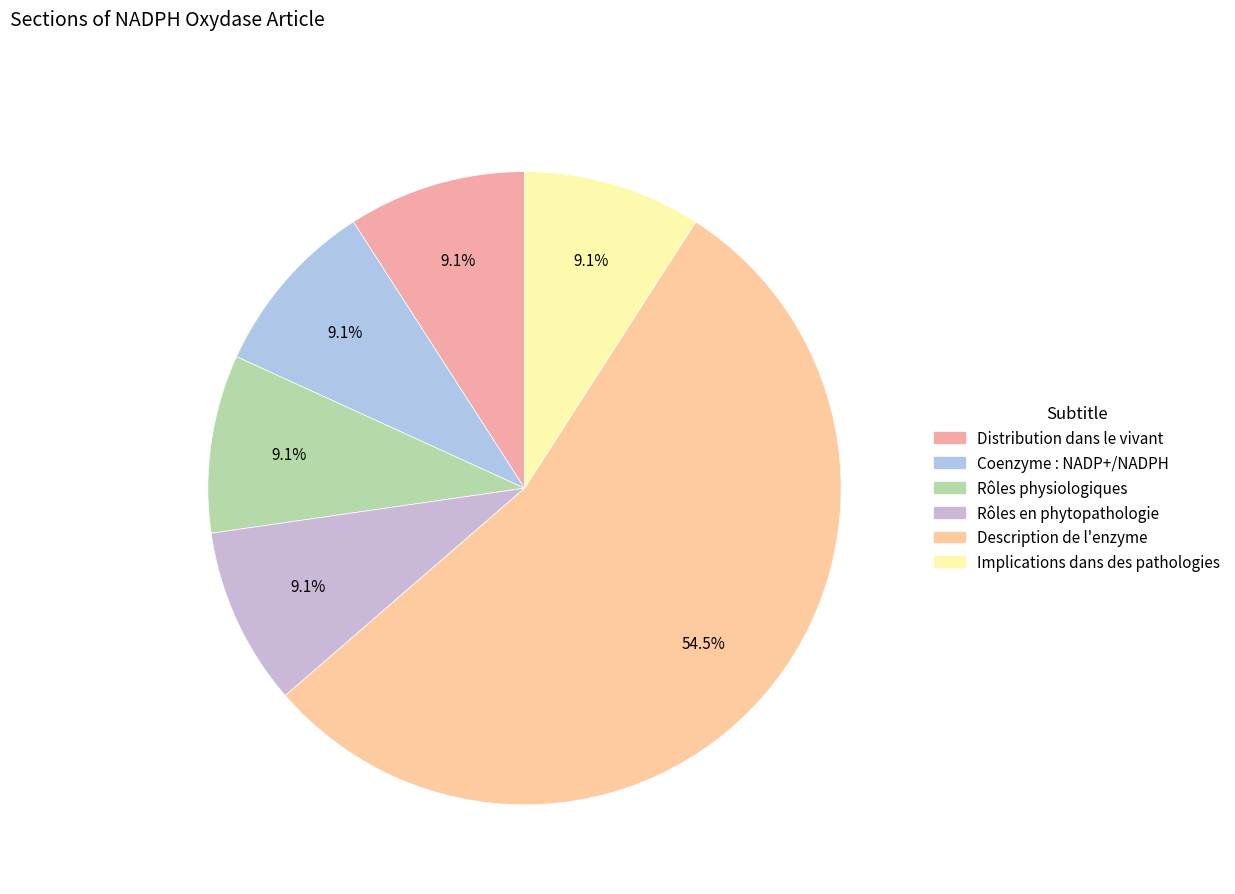

Approximately how many times larger is the value at Description de l'enzyme compared to Distribution dans le vivant?

6.0